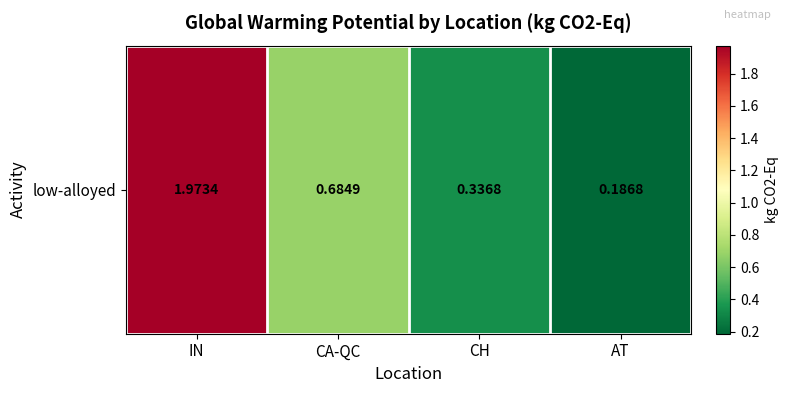

The chart shows a value of 0.2 at CA-QC. True or false?

False